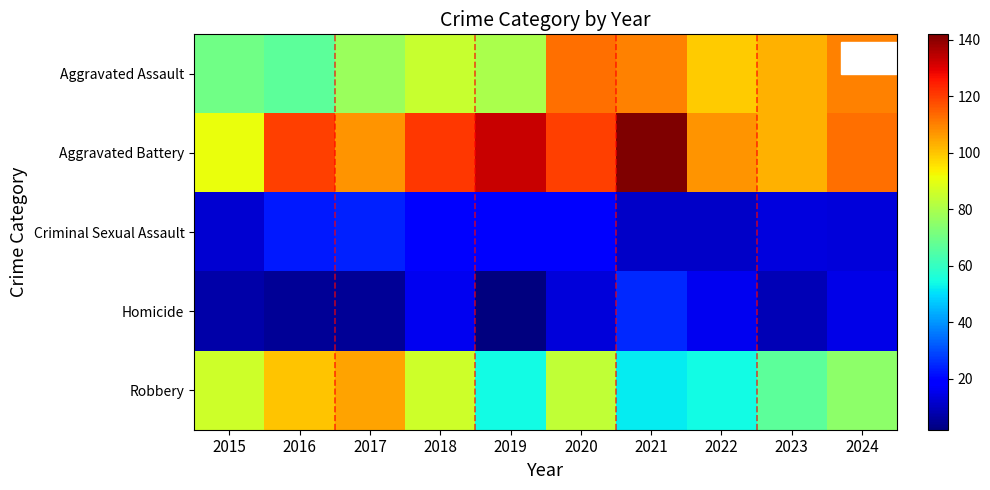

What is the smallest value displayed?

2